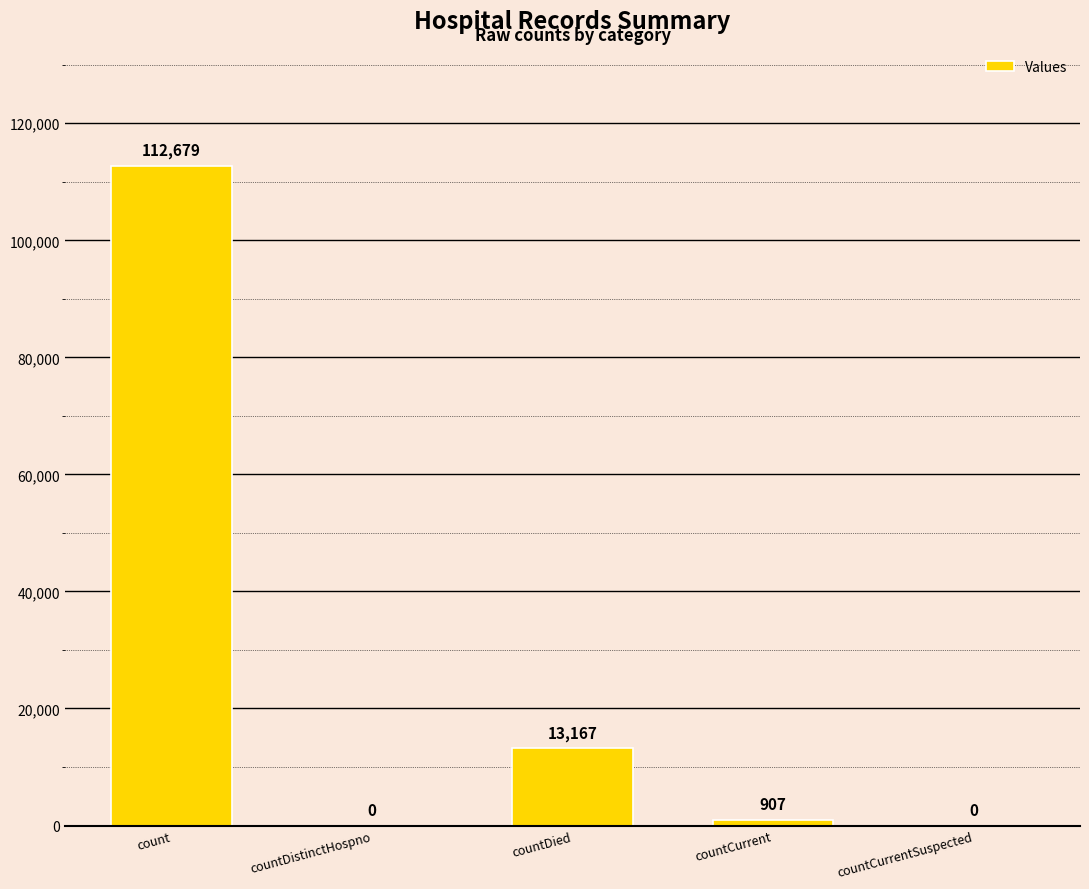

What is the change in value from count to countCurrent?

-111772